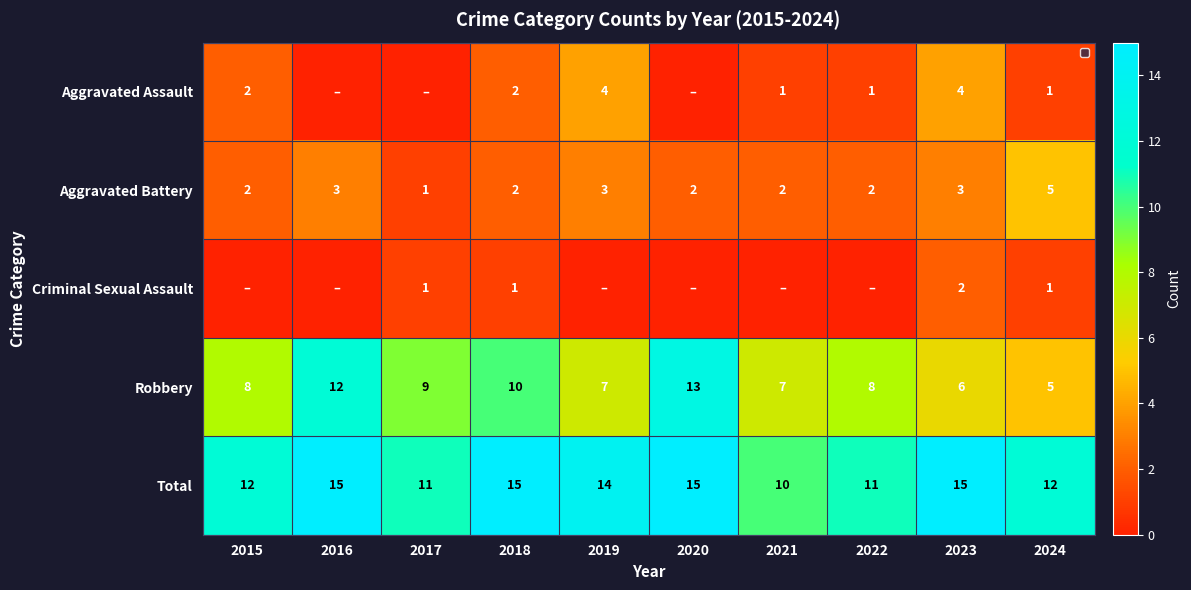

What is the approximate value of Total at 2018?

15